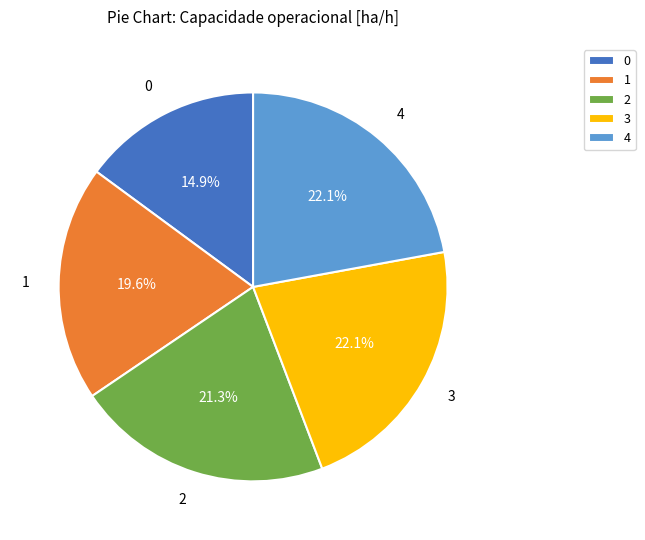

To the nearest percent, what portion does 1 represent?

20%